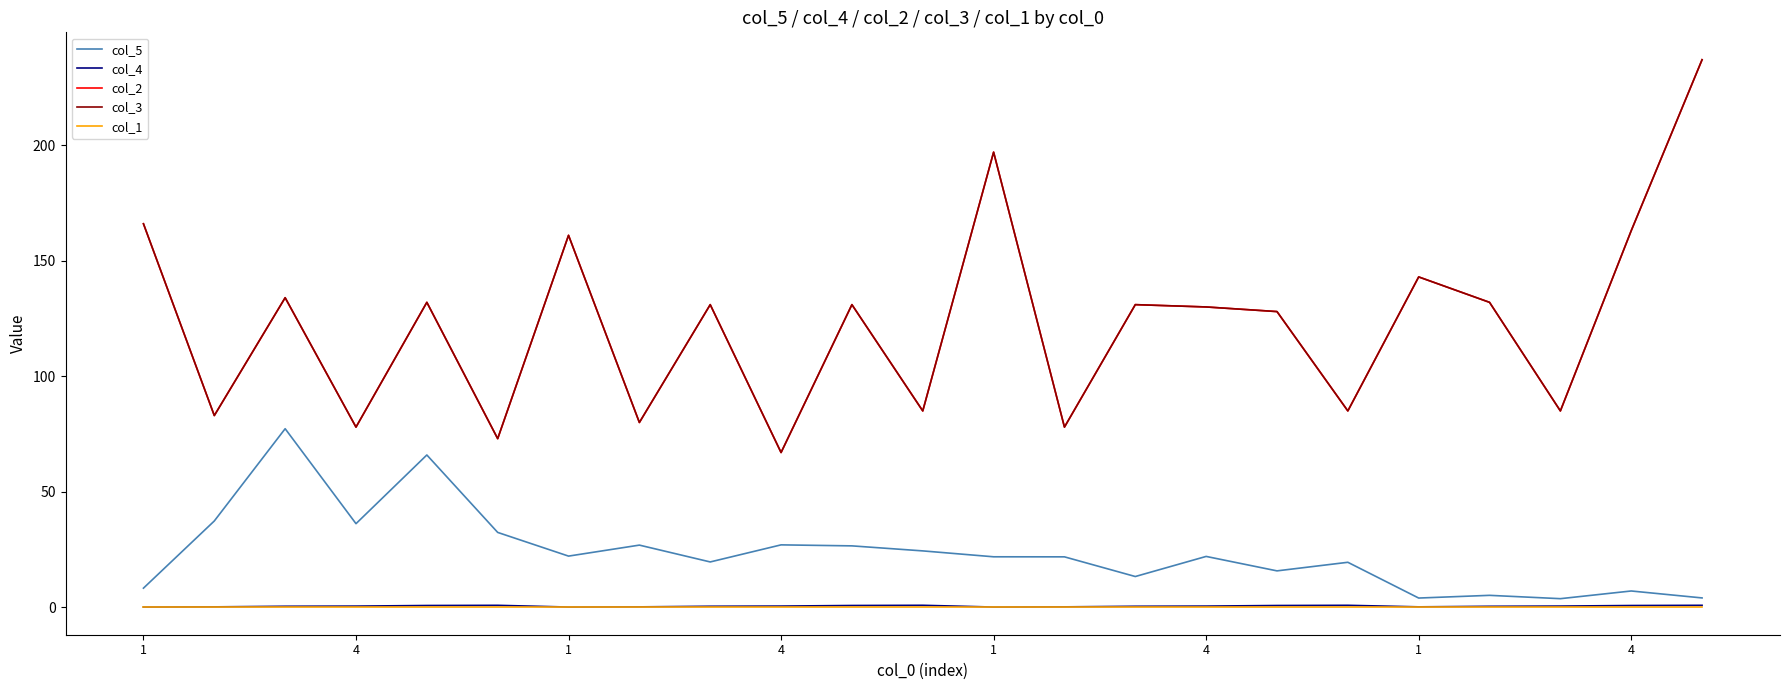

List the series in order of their peak value, lowest first.

col_1, col_4, col_5, col_2, col_3